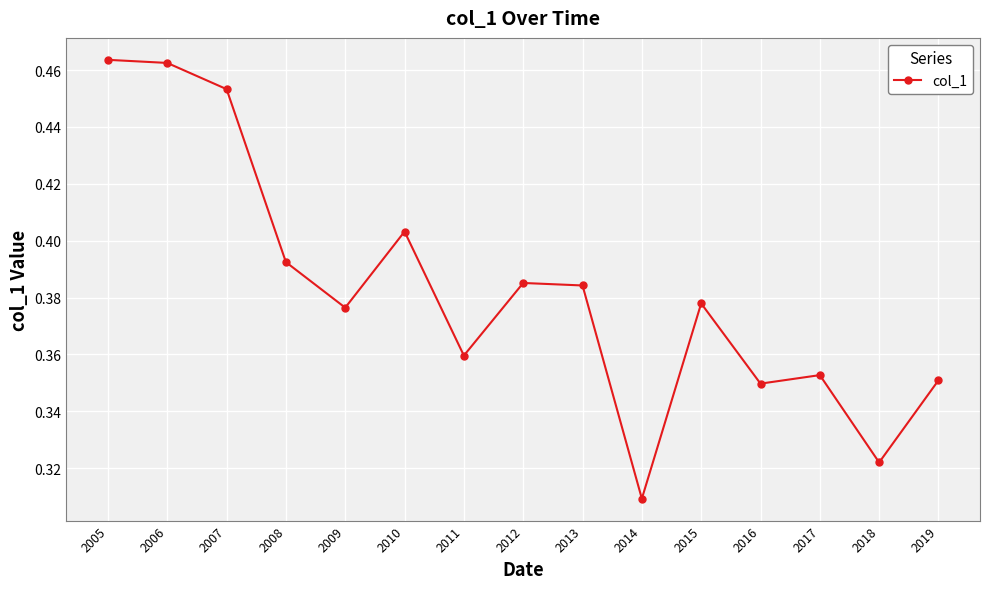

How many series are shown in this chart?

1